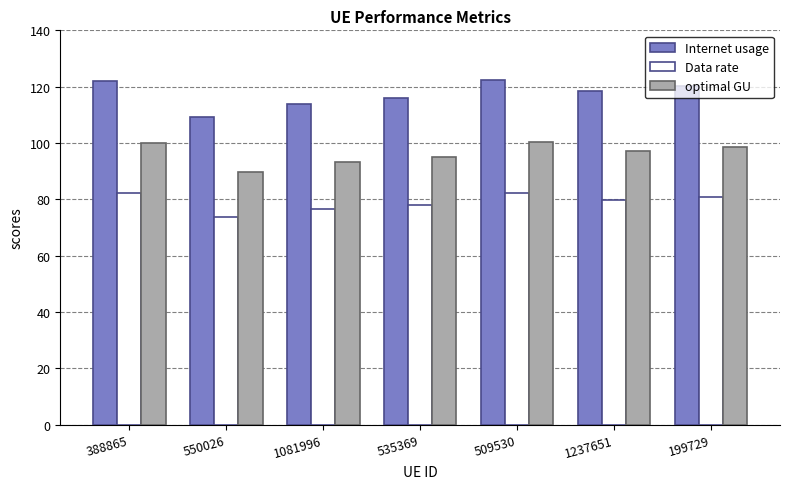

At which label does optimal GU reach its minimum?

550026